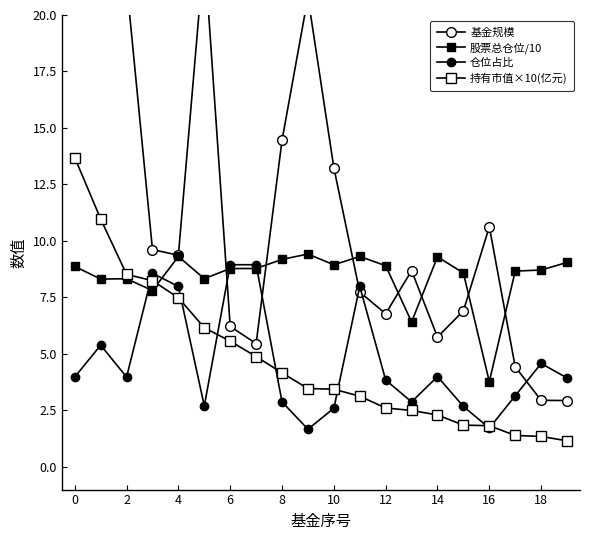

How many lines are shown in the chart?

4